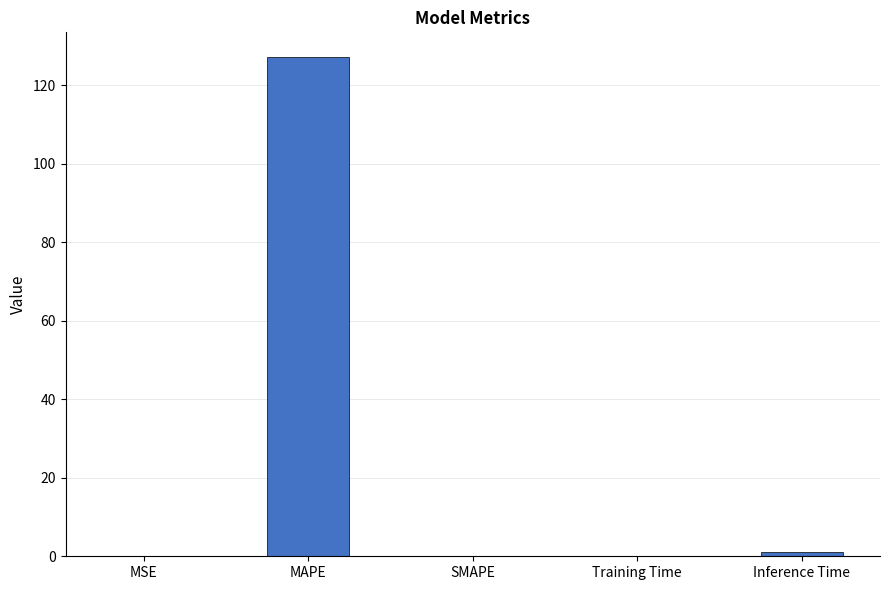

Which category has the highest value across all series?

MAPE